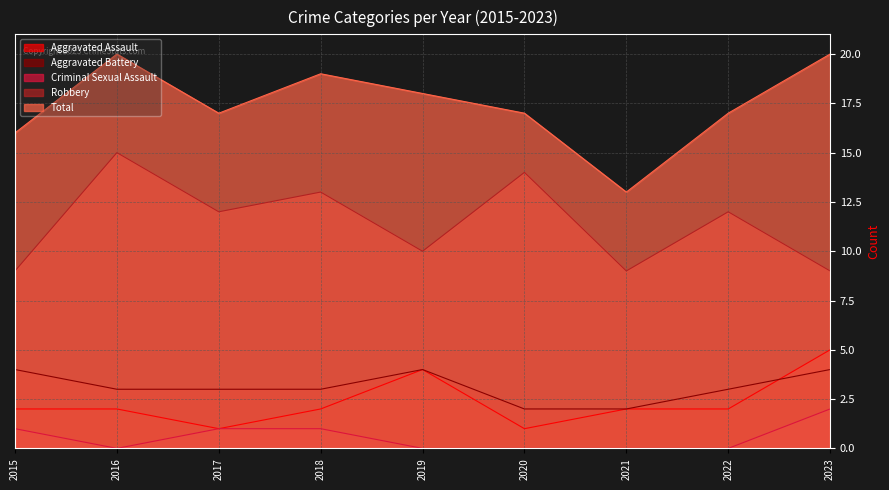

Does the chart display data point markers on the line(s)?

No